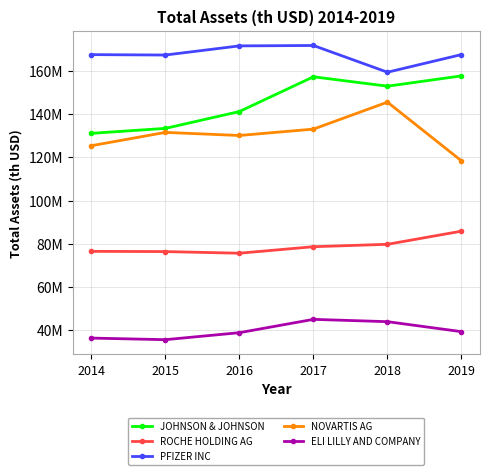

Does the chart have visible grid lines?

Yes